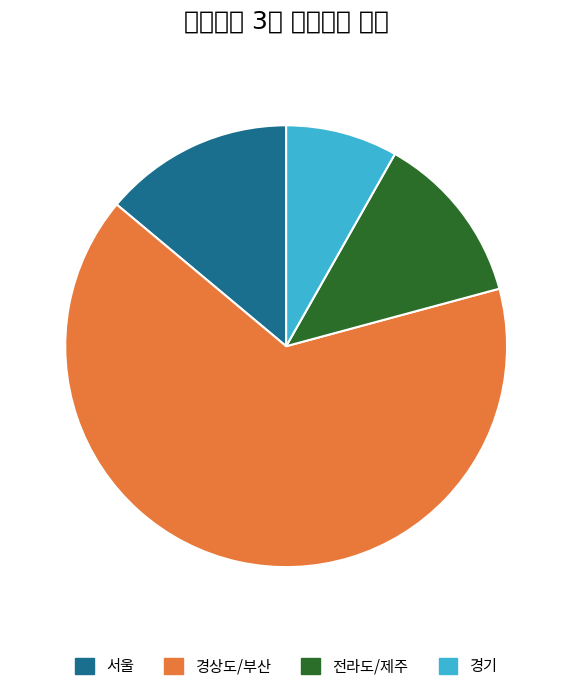

Rank the categories by value from highest to lowest.

경상도/부산, 서울, 전라도/제주, 경기